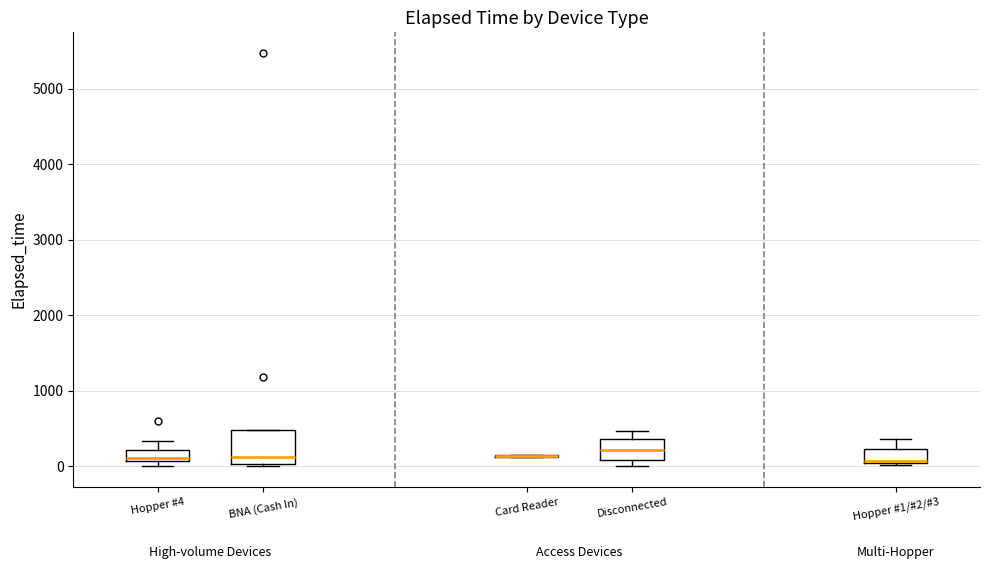

Which box is the tallest, from its lower edge to its upper edge?

BNA (Cash In)